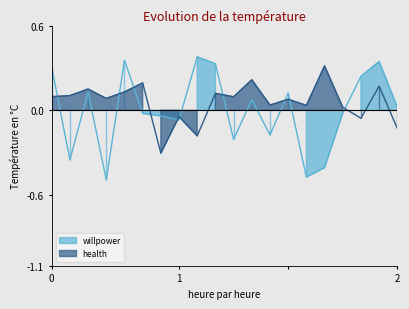

How many values in health are below zero?

5